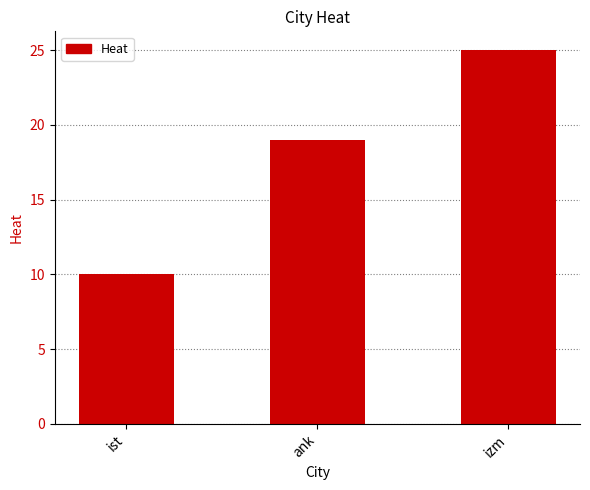

At which category does the chart reach its minimum across all series?

ist